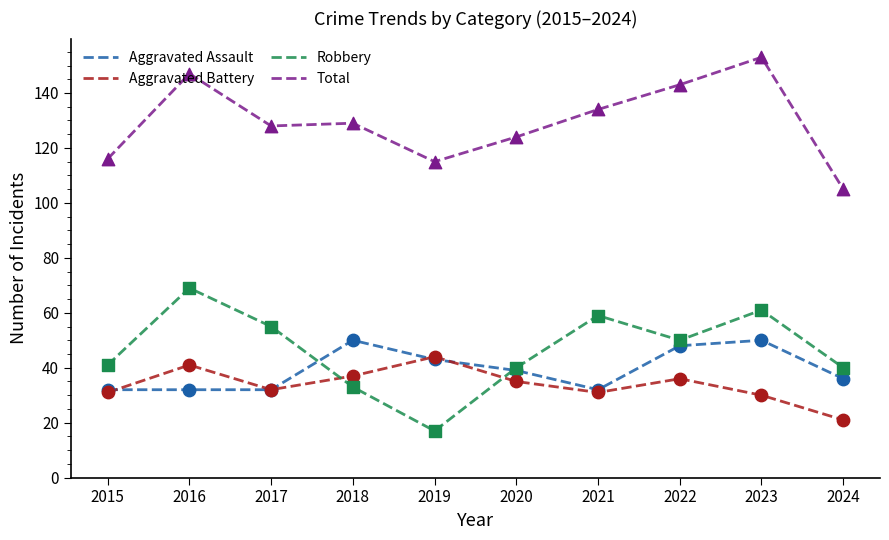

What is the total value across all series at 2016?

289